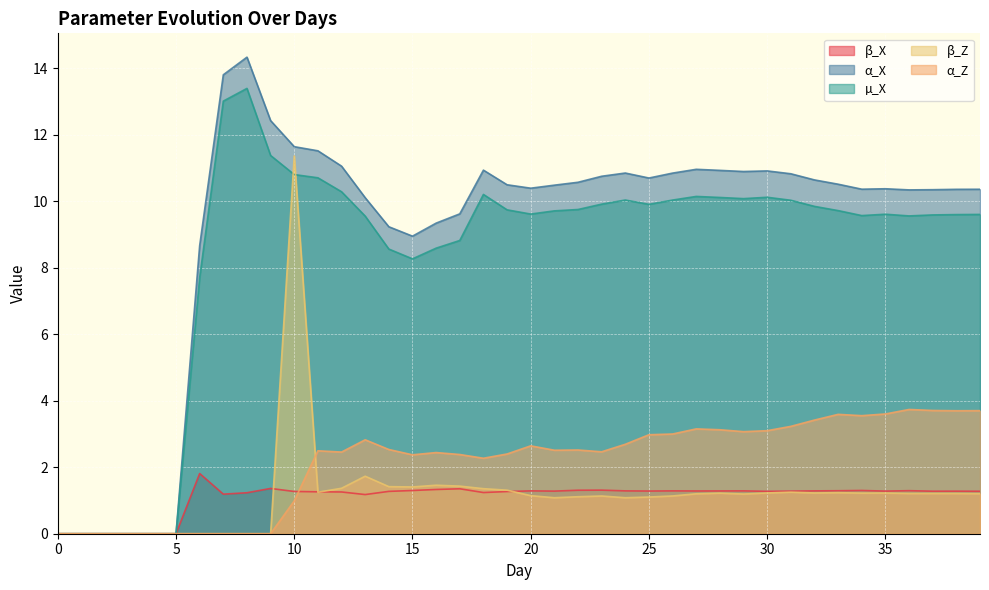

How many series are shown in this chart?

5